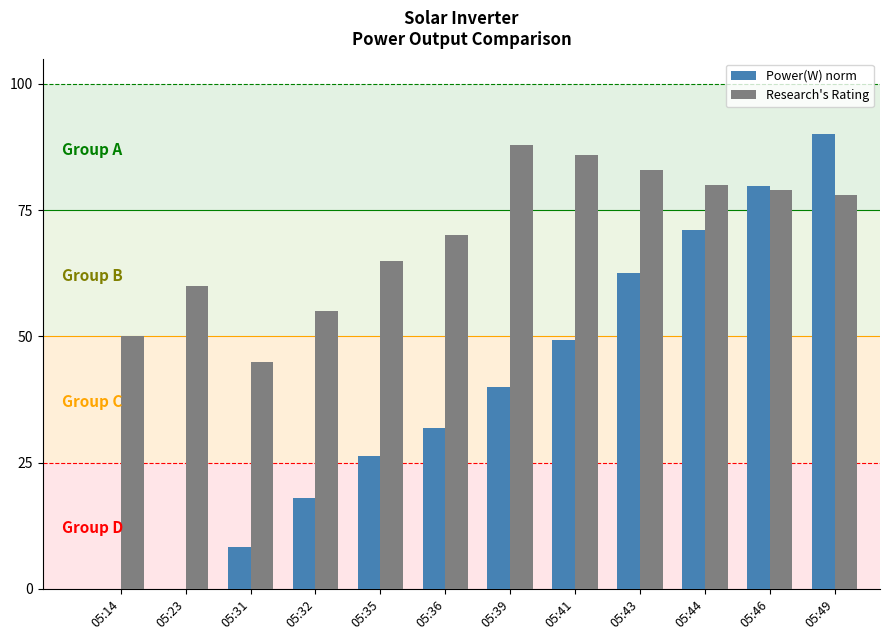

At which category is the sum across all series the highest?

05:49